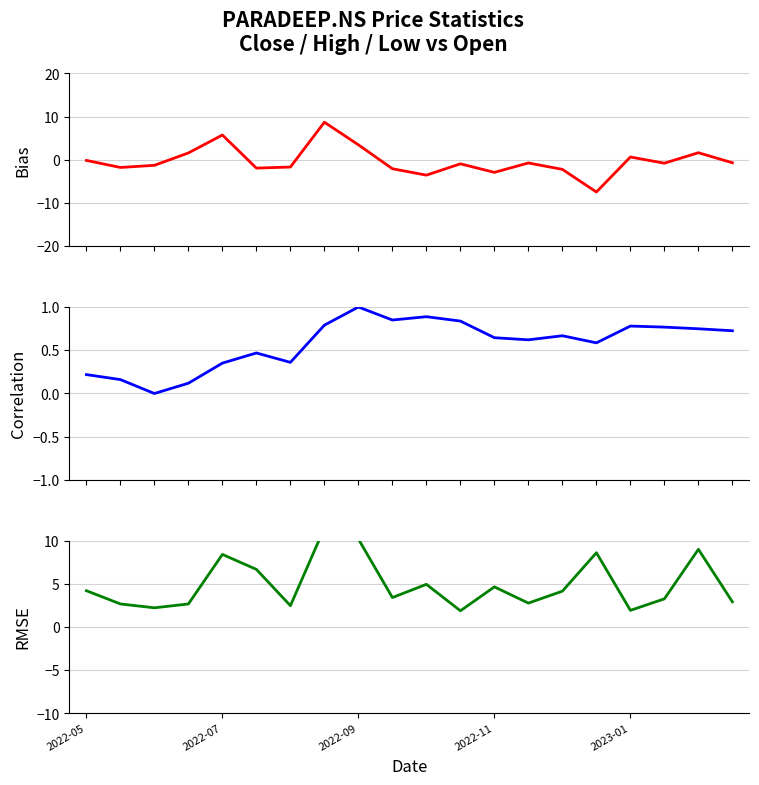

What is the total value across all series at 14?

2.6